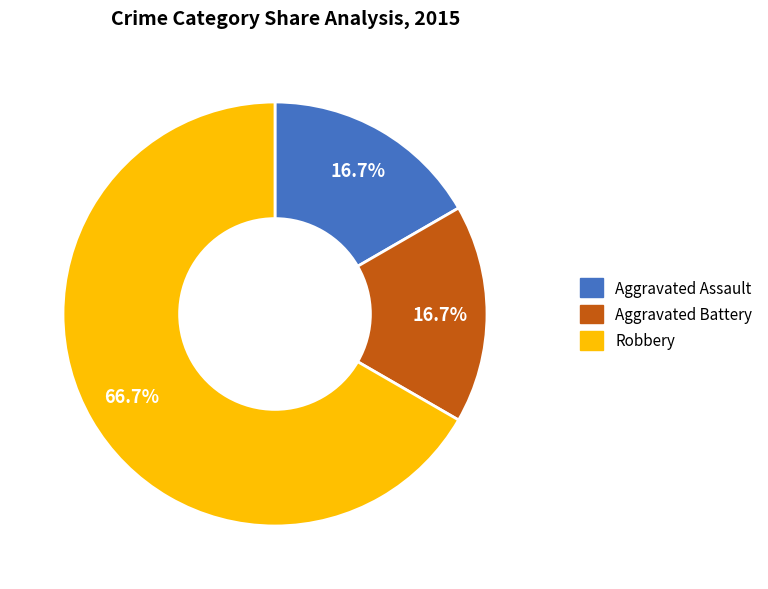

To the nearest percent, what portion does Aggravated Assault represent?

17%